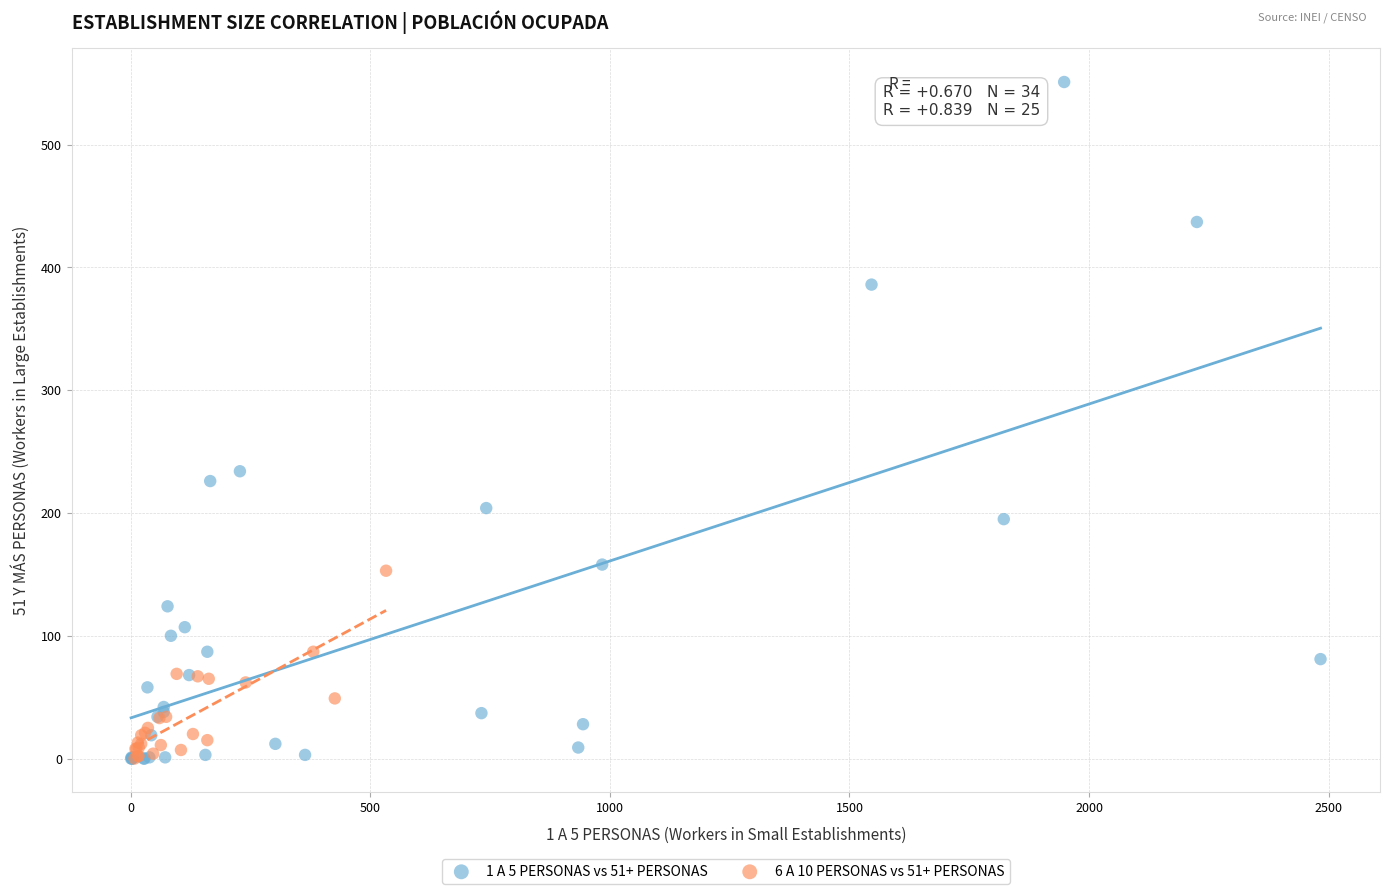

Which series contains the highest Y value?

1 A 5 PERSONAS vs 51+ PERSONAS